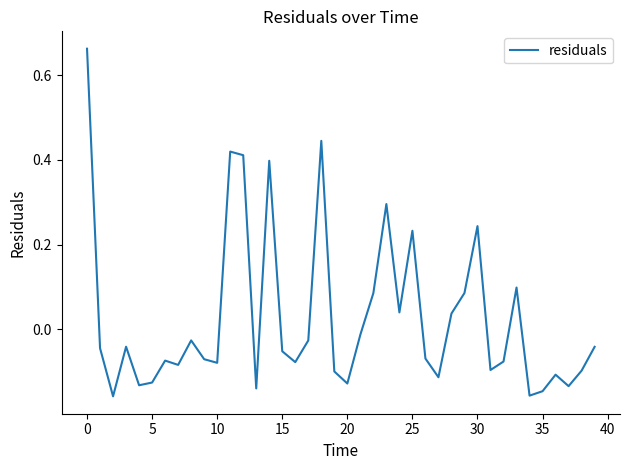

What is the difference between the maximum and minimum values?

0.8